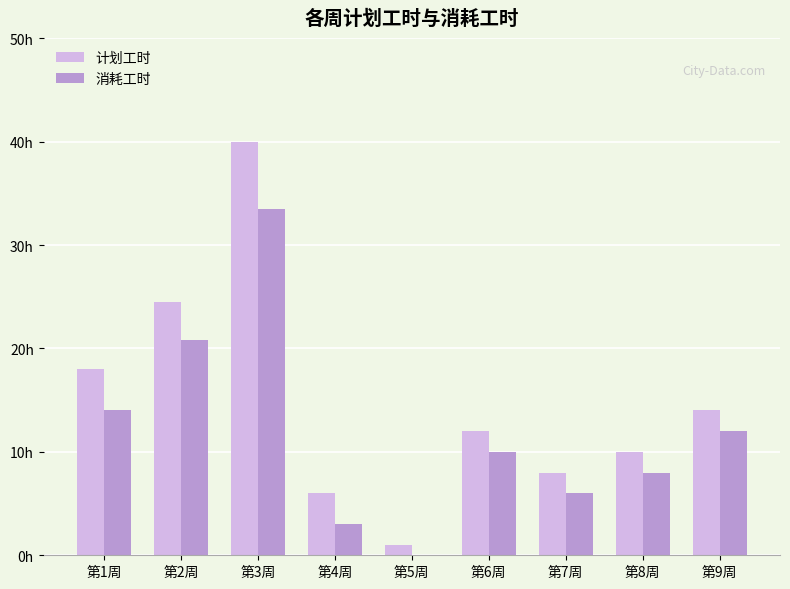

What is the difference between the maximum and minimum values in the 消耗工时 series?

33.5